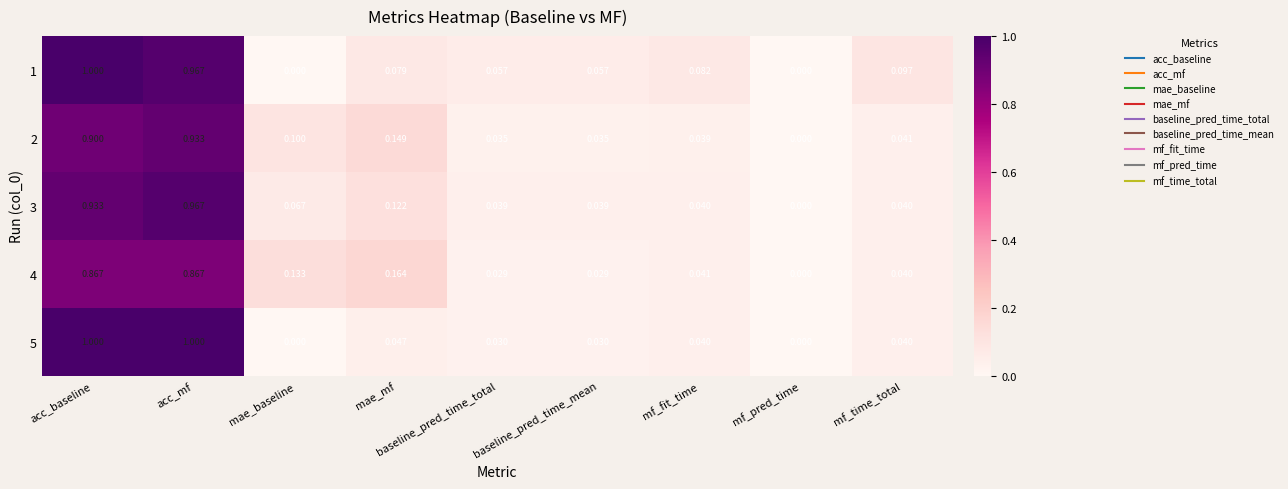

Is the value of 3 at mf_pred_time greater than the value of 1 at acc_baseline?

No